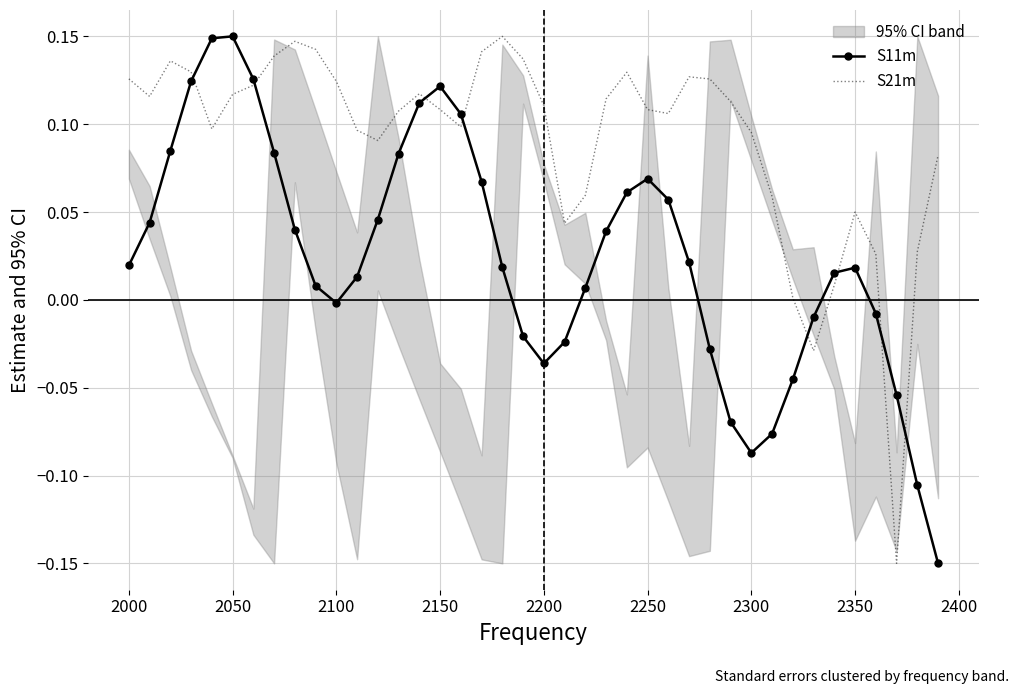

How many categories are shown in the chart?

40